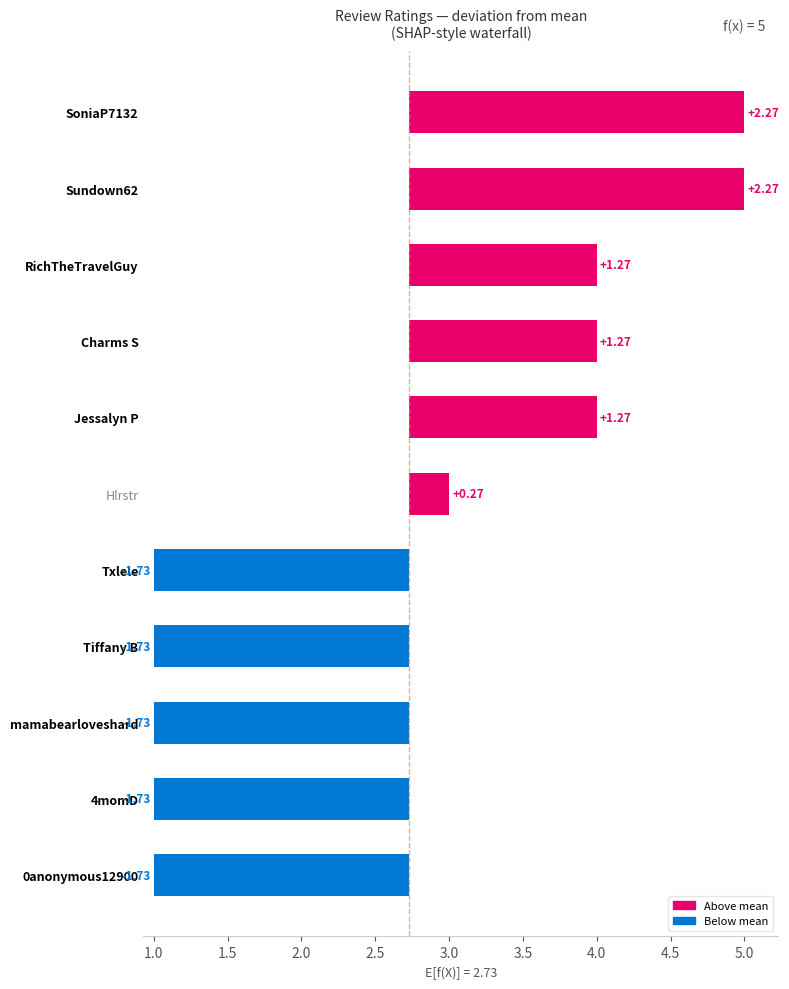

How many data points are above 0?

6